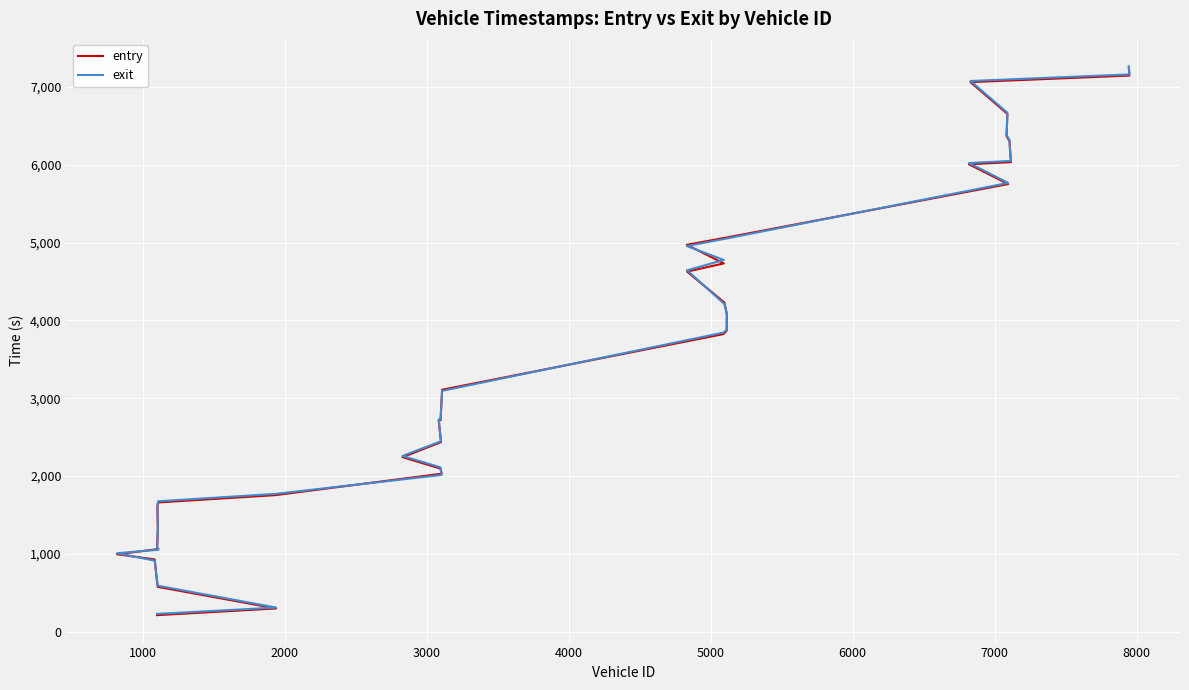

True or false: entry has more than 1 interior local peaks.

False